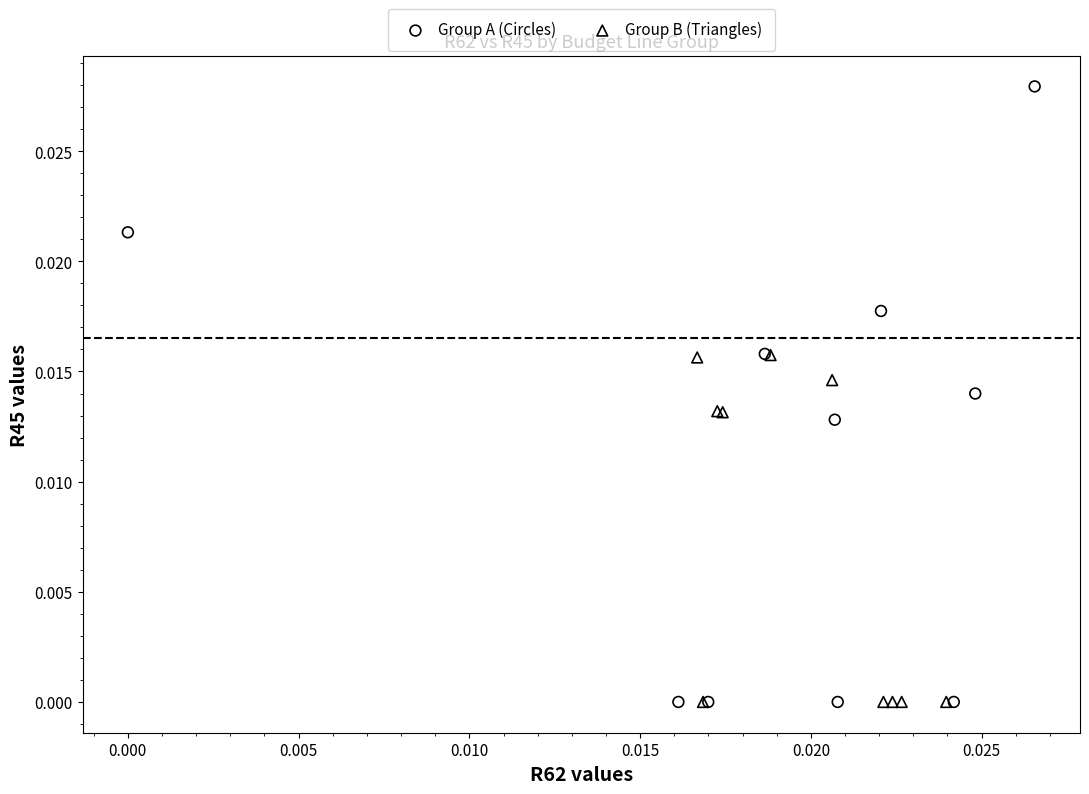

Which series has the largest Y range (max minus min)?

Group A (Circles)